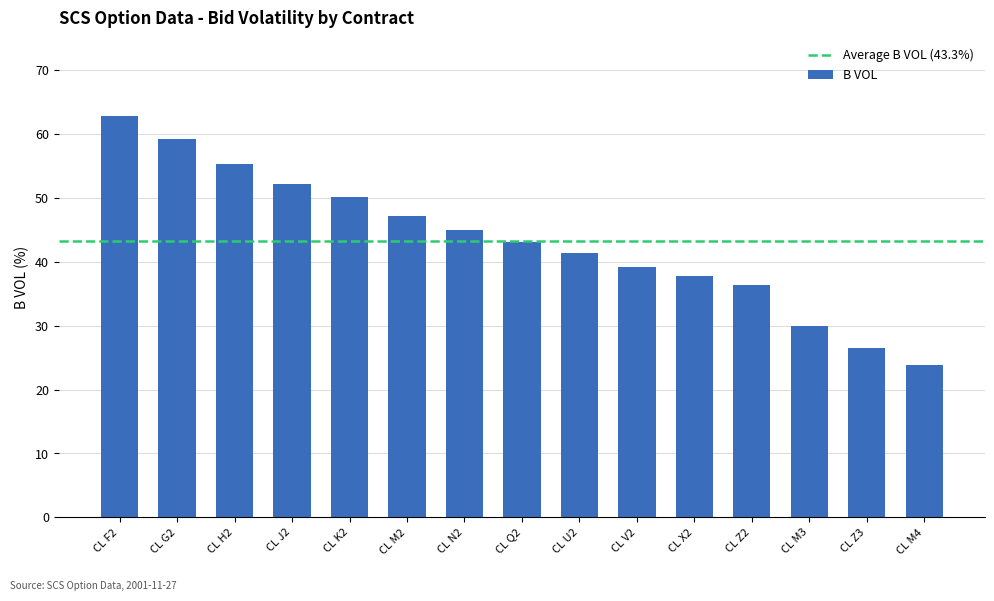

How many distinct data groups are displayed?

1